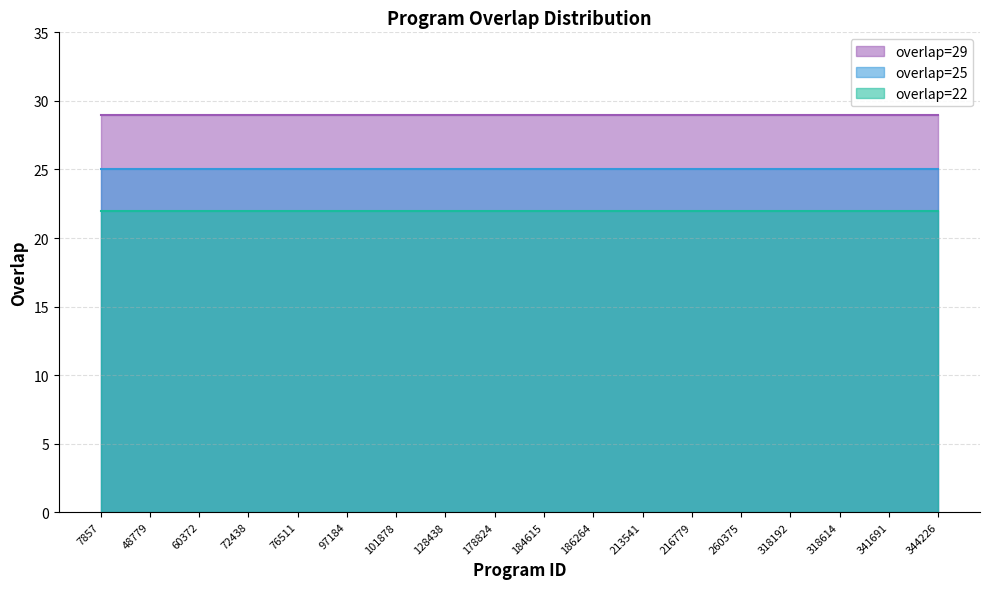

True or false: overlap=22 and overlap=25 intersect in this chart.

False